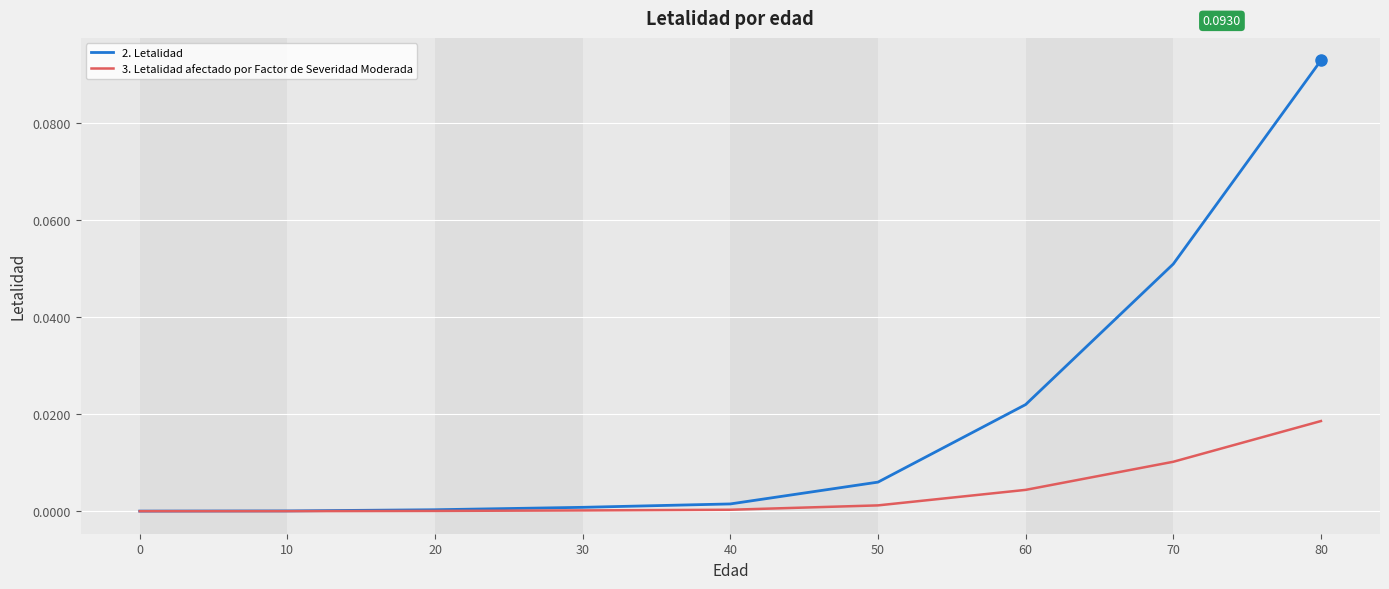

Is the value of 2. Letalidad at 50 greater than the value of 3. Letalidad afectado por Factor de Severidad Moderada at 50?

Yes